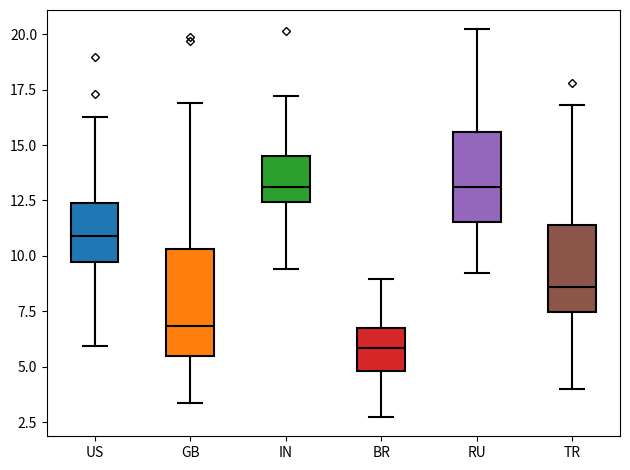

Reading left to right, read every box against the y-axis: the position of its median line, the range the box covers, and the ends of its whiskers. The values are not printed on the chart, so give them approximately, as read against the axis.

US: median 11.0, box 9.5 to 12.5, whiskers 6.0 to 16.5
GB: median 7.0, box 5.5 to 10.5, whiskers 3.5 to 17.0
IN: median 13.0, box 12.5 to 14.5, whiskers 9.5 to 17.0
BR: median 6.0, box 5.0 to 6.5, whiskers 2.5 to 9.0
RU: median 13.0, box 11.5 to 15.5, whiskers 9.0 to 20.0
TR: median 8.5, box 7.5 to 11.5, whiskers 4.0 to 17.0